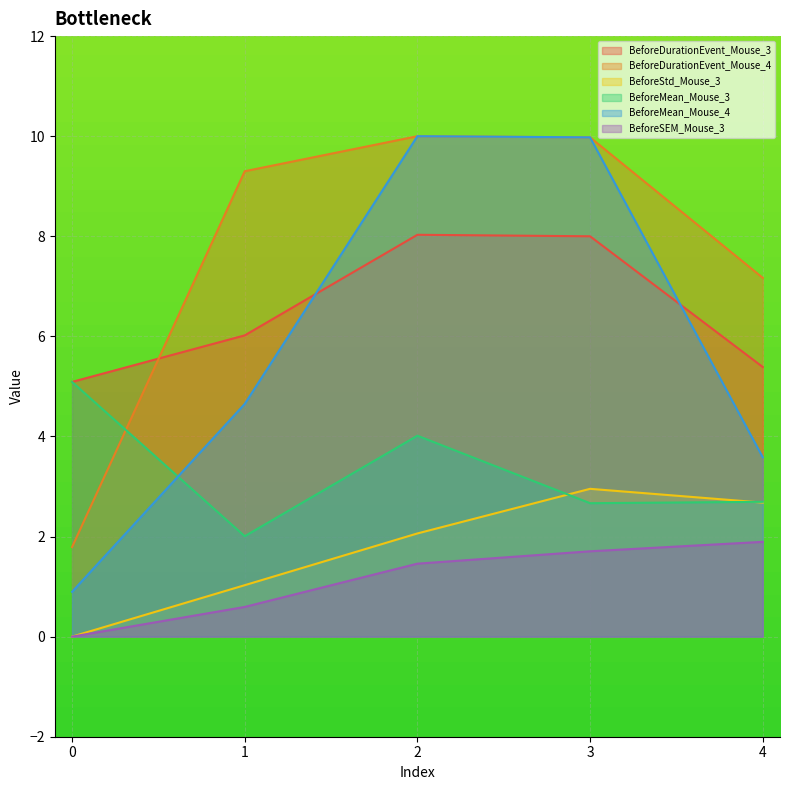

Which series changed the most between 2 and 3?

BeforeMean_Mouse_3